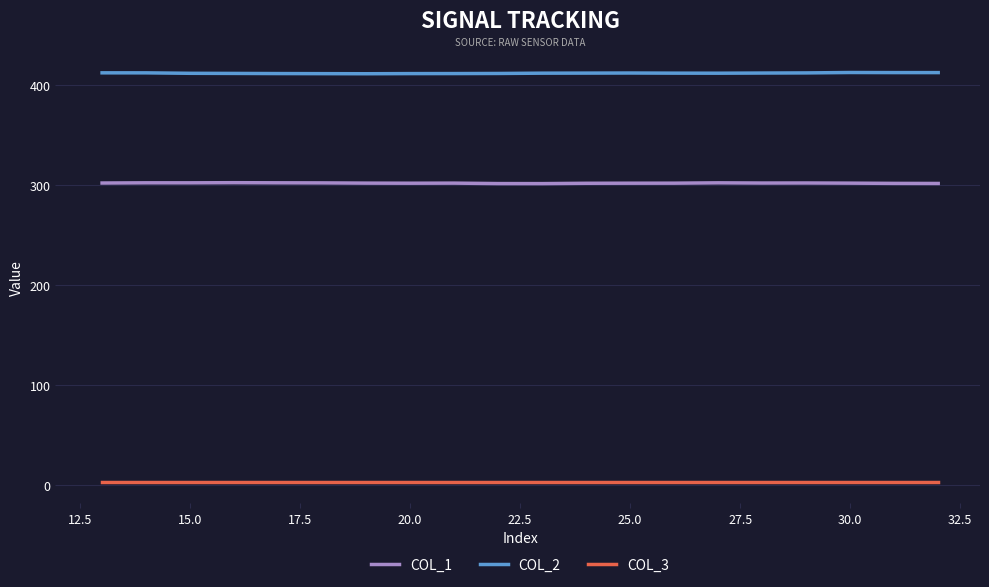

Rank the series by their average value, from highest to lowest.

COL_2, COL_1, COL_3